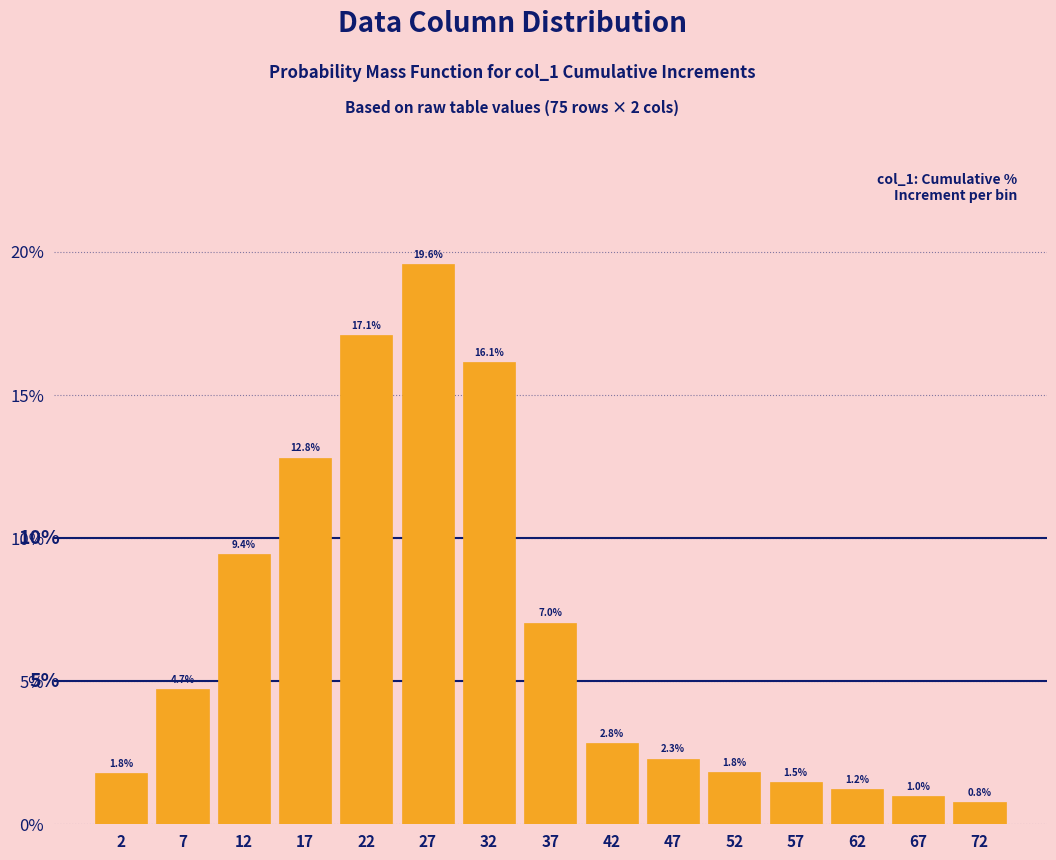

Reading left to right, list all the values displayed in this chart.

2=1.8	7=4.7	12=9.4	17=12.8	22=17.1	27=19.6	32=16.1	37=7.0	42=2.8	47=2.3	52=1.8	57=1.5	62=1.2	67=1.0	72=0.8